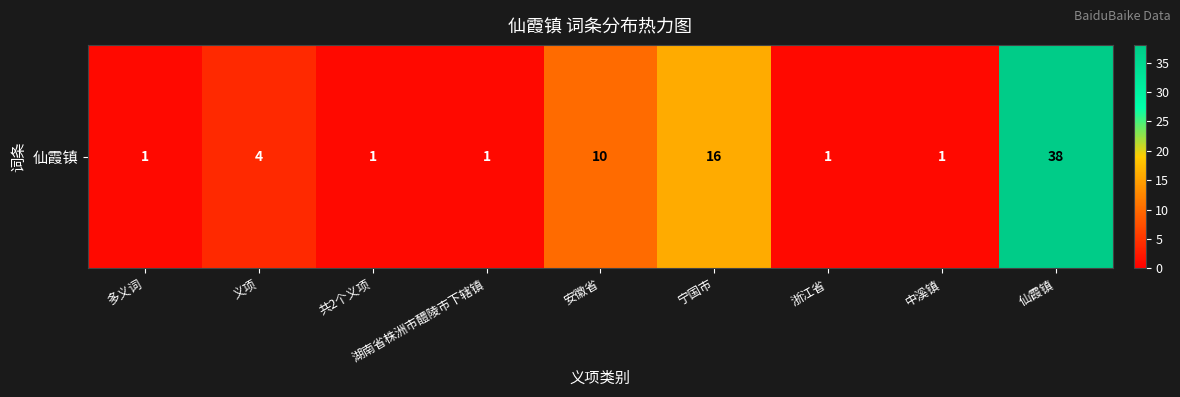

Which category has the highest value across all series?

仙霞镇